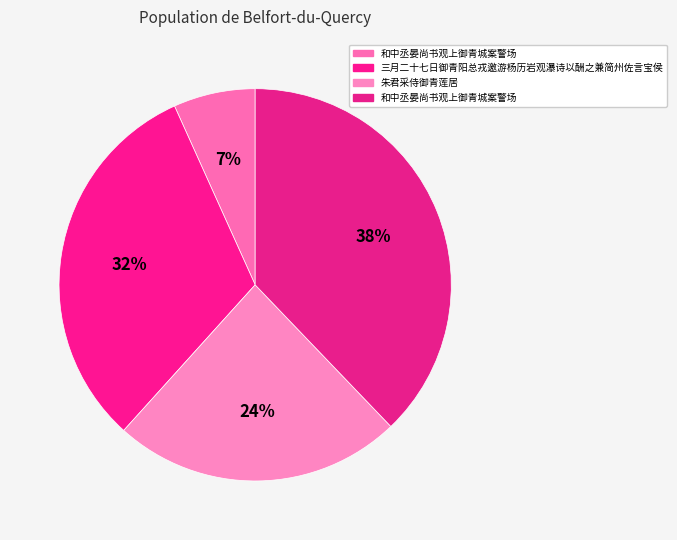

How many segments does this pie chart have?

4